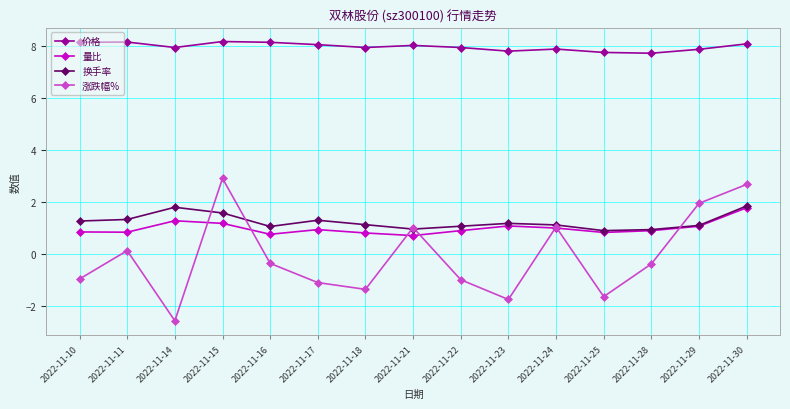

What is the smallest value displayed?

-2.6